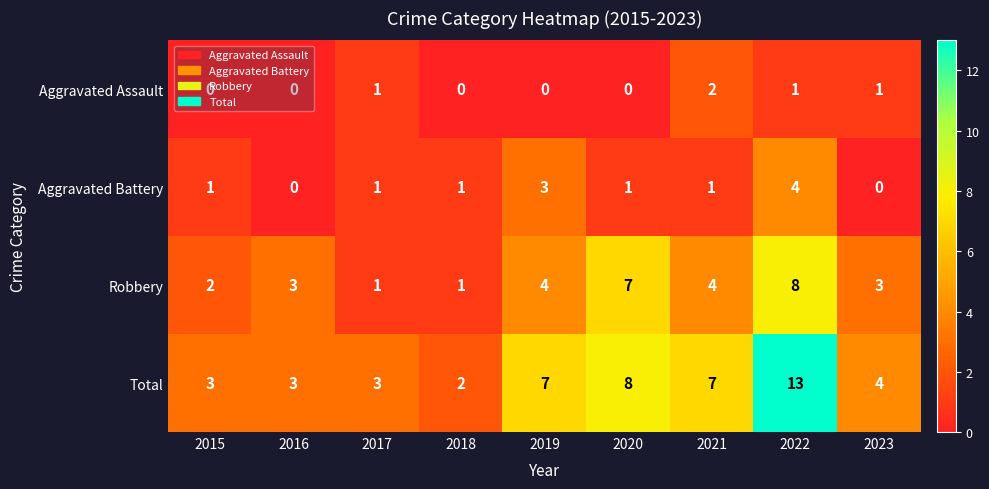

Where is Total nearest to the value 7?

2019